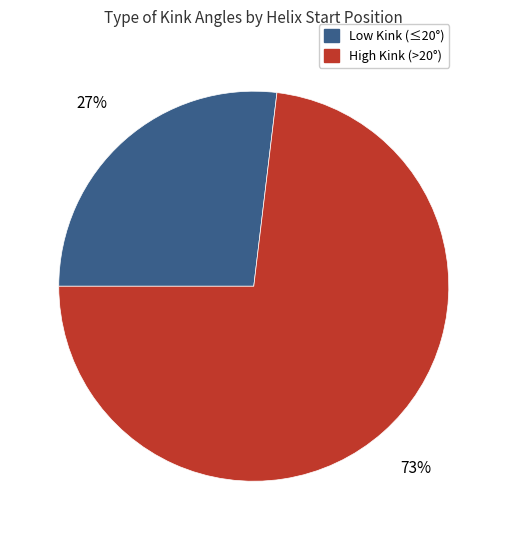

To the nearest percent, what is the difference between the largest and smallest slice percentages?

46%